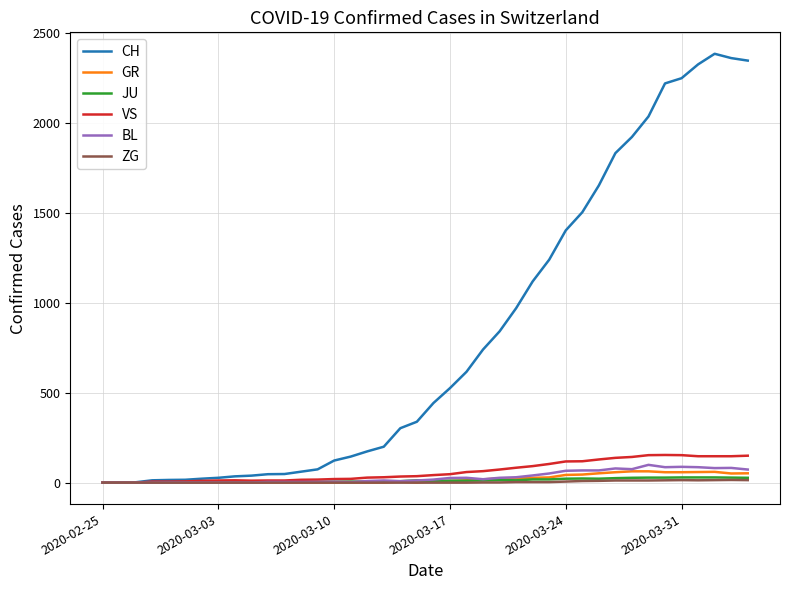

Which series has the largest total across all categories?

CH